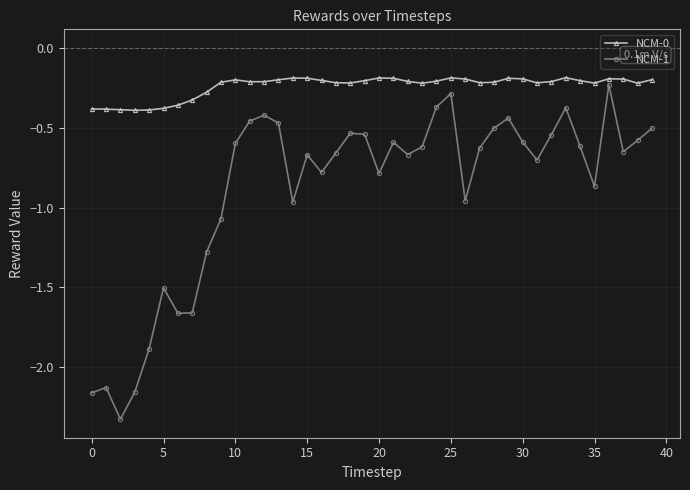

Rank the series by their average value, from lowest to highest.

NCM-1, NCM-0